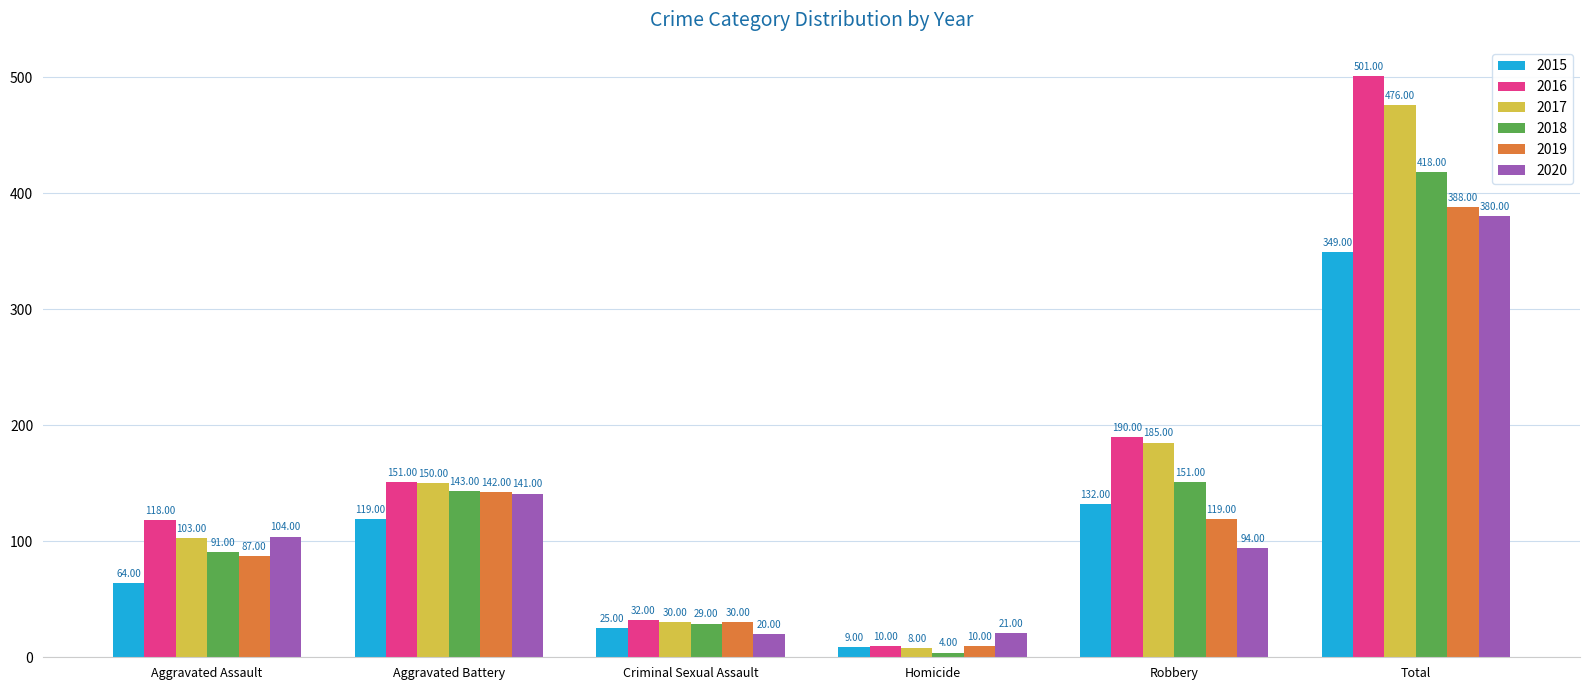

Which label corresponds to the smallest value in the chart?

Homicide